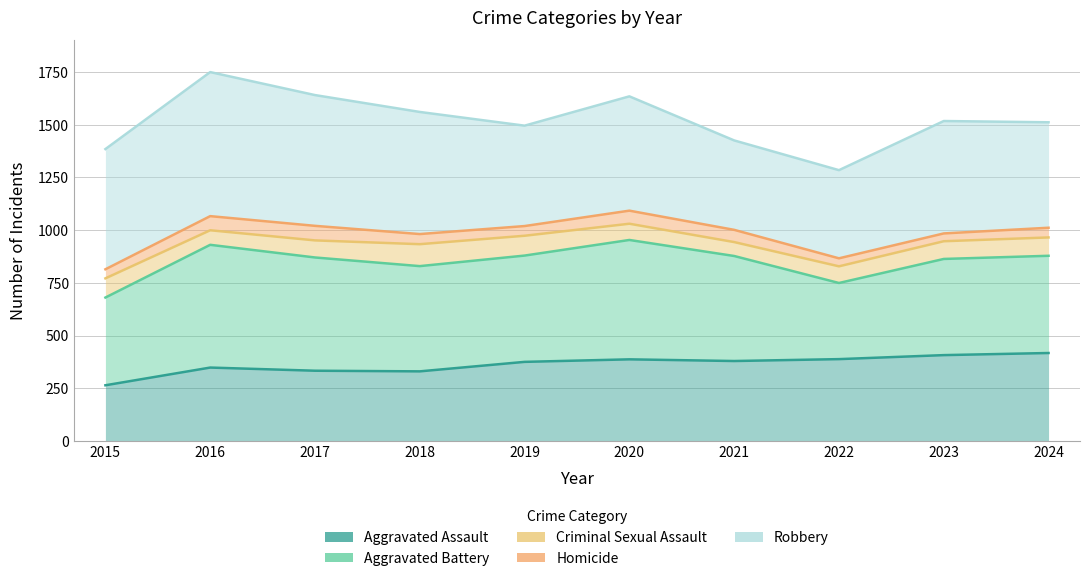

True or false: Aggravated Assault and Criminal Sexual Assault cross at least once.

False